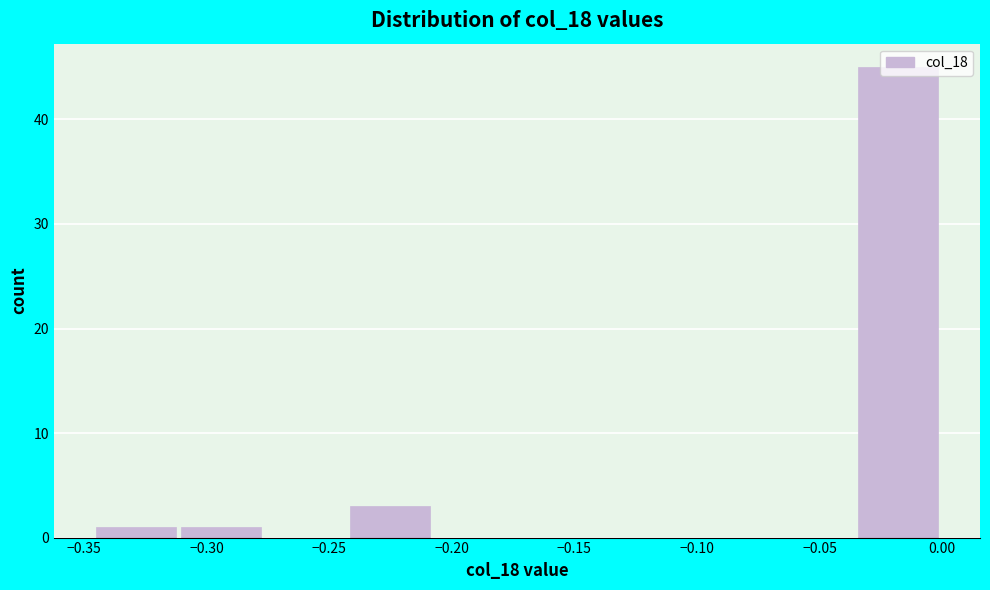

How tall is the bar that spans -0.035 to 0.000 on the x-axis? Neither the bar edges nor the heights are printed on the chart, so give them approximately, as read against the axes.

45